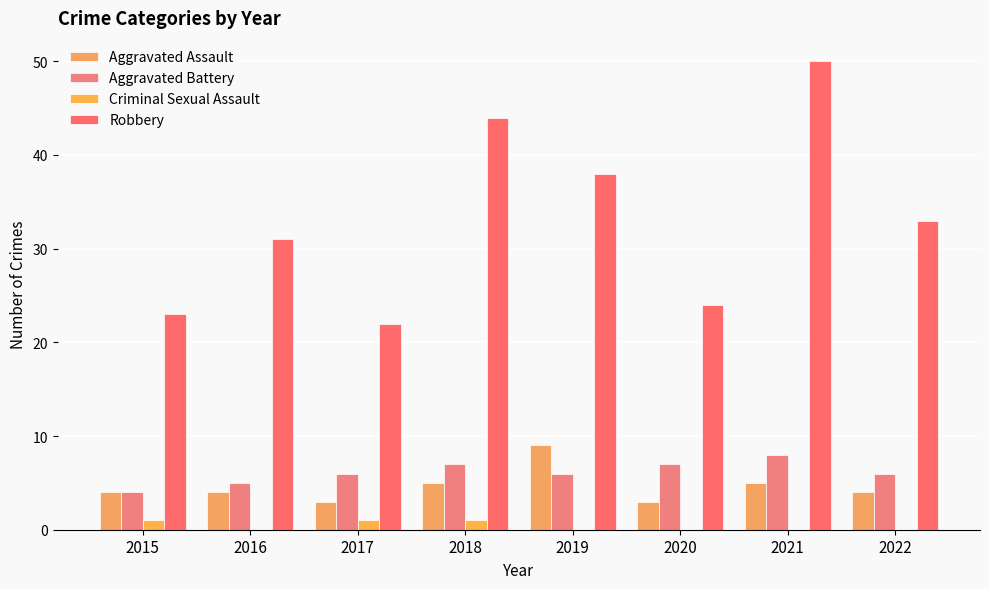

True or false: Aggravated Assault has a value of 4 at 2020.

False